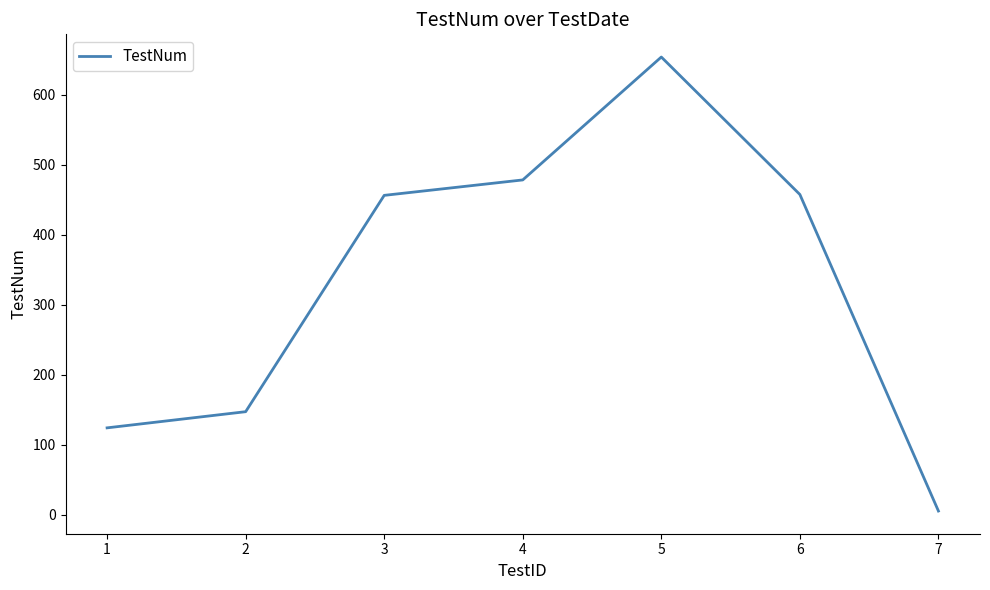

Which label corresponds to the smallest value in the chart?

7